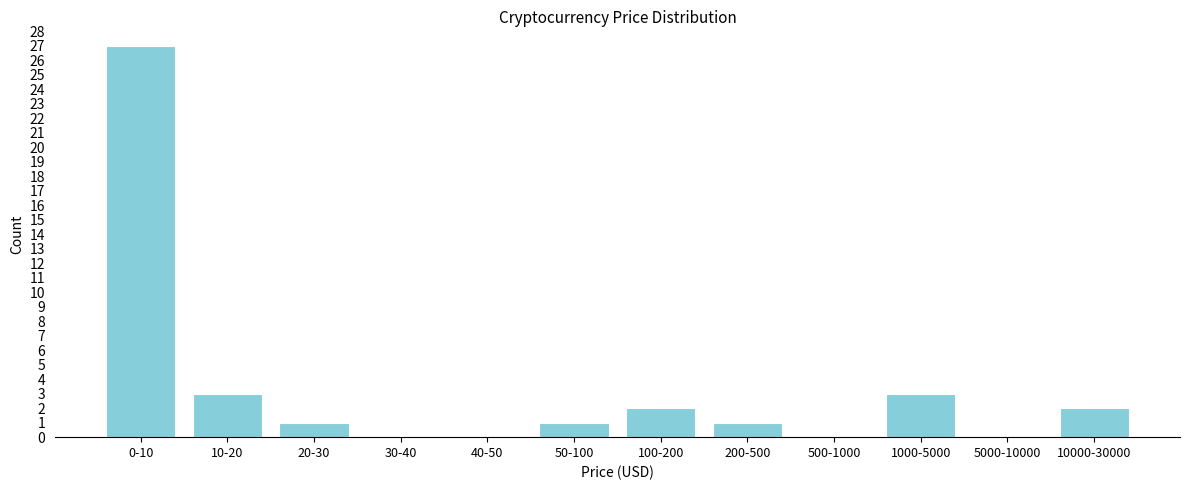

Reading left to right, extract all data points from this chart.

0-10=27	10-20=3	20-30=1	30-40=0	40-50=0	50-100=1	100-200=2	200-500=1	500-1000=0	1000-5000=3	5000-10000=0	10000-30000=2